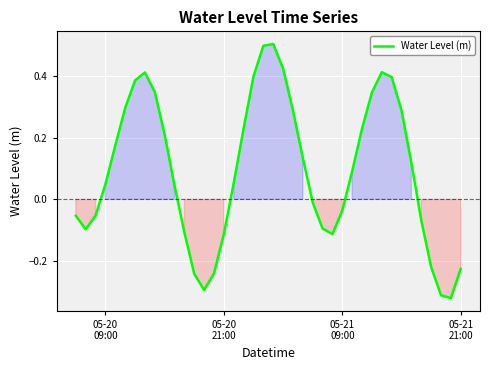

Does the chart have visible grid lines?

Yes